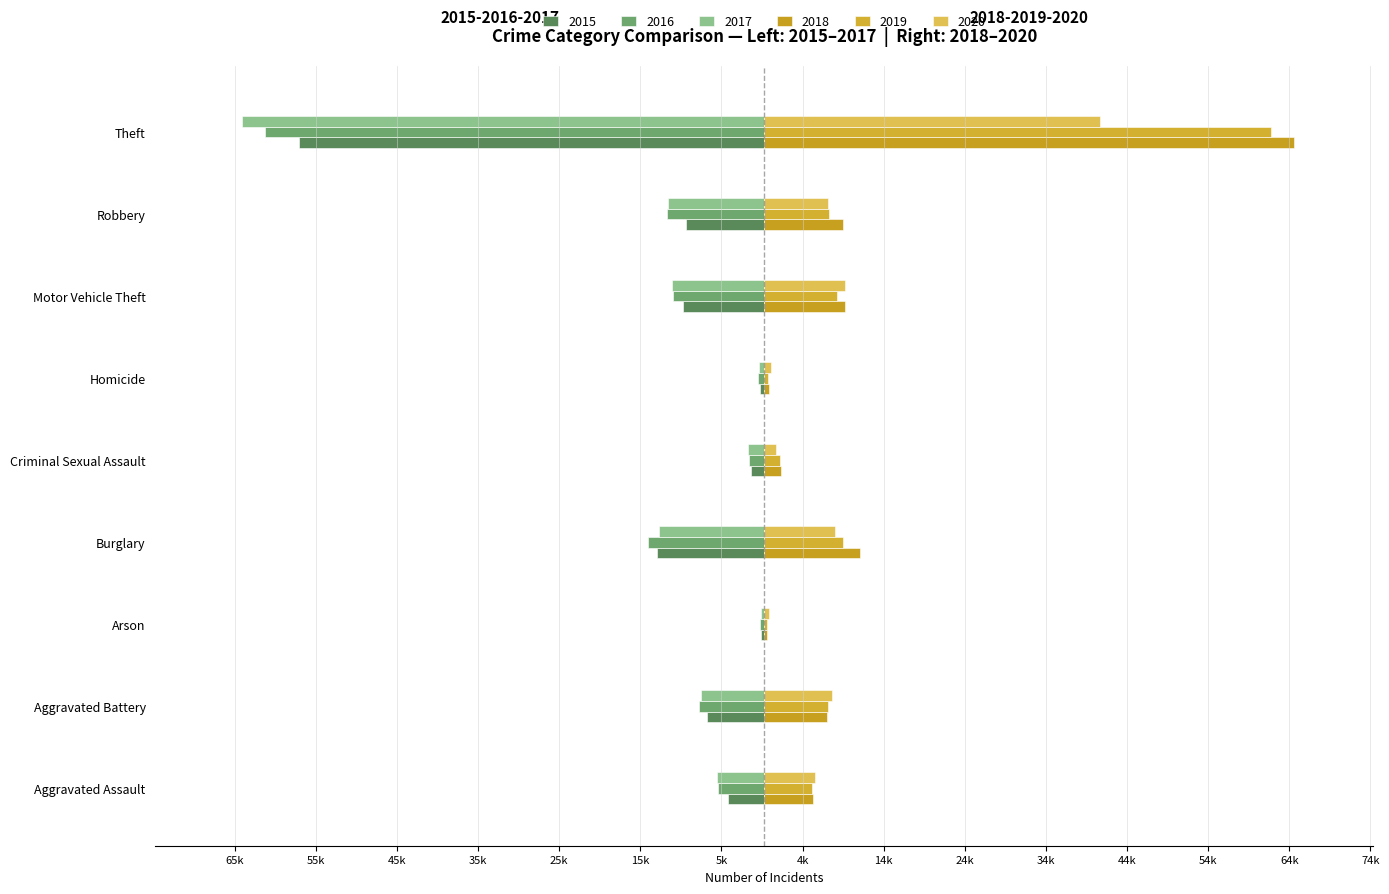

What is the greatest value displayed?

65288